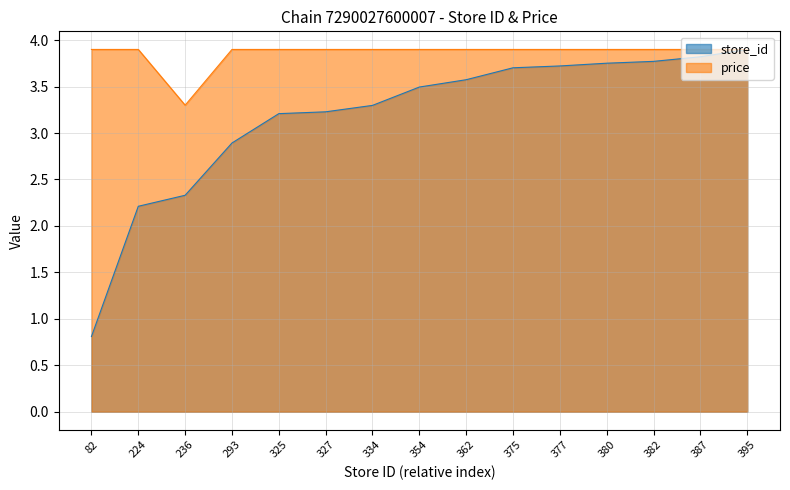

Rank the categories by price value from lowest to highest.

236, 82, 224, 293, 325, 327, 334, 354, 362, 375, 377, 380, 382, 387, 395